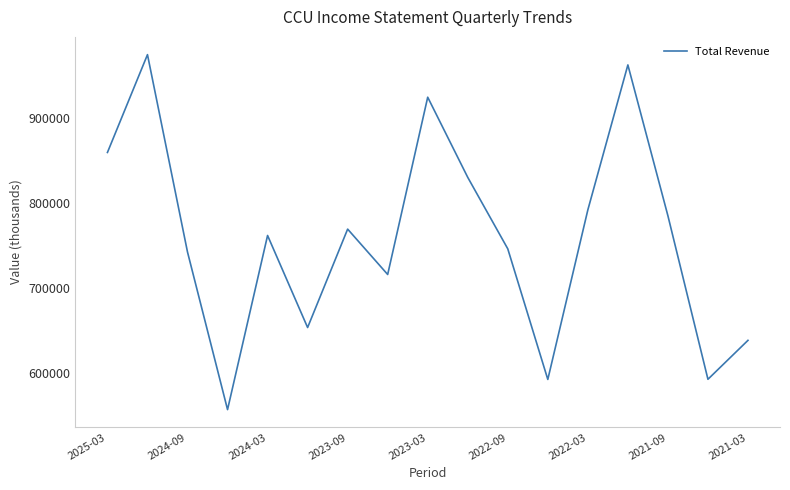

What is the minimum value shown in the chart?

556500